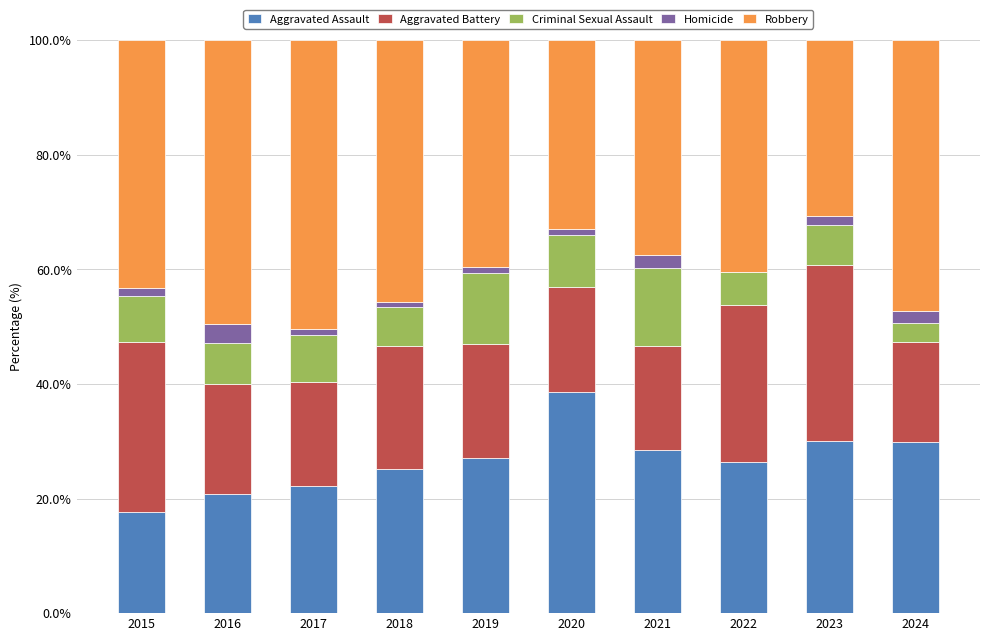

What is the total value across all series at 2022?

100.0